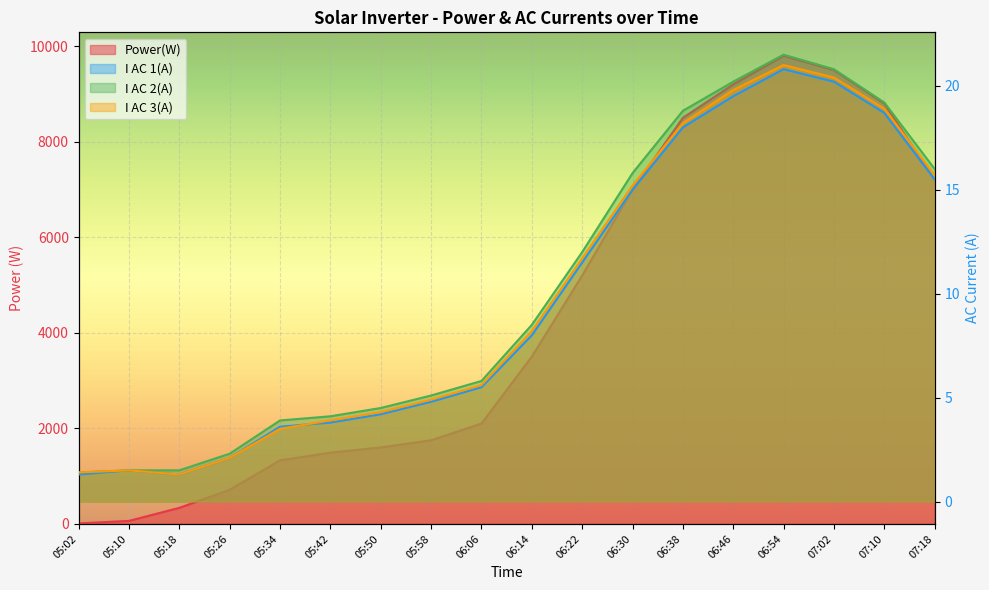

Reading left to right, what are all the values shown in this chart?

Power(W): 05:02=9.0	05:10=62.0	05:18=335.0	05:26=712.0	05:34=1330.0	05:42=1490.0	05:50=1600.0	05:58=1750.0	06:06=2100.0	06:14=3500.0	06:22=5200.0	06:30=7000.0	06:38=8500.0	06:46=9200.0	06:54=9800.0	07:02=9500.0	07:10=8800.0	07:18=7200.0
I AC 1(A): 05:02=1.3	05:10=1.5	05:18=1.3	05:26=2.1	05:34=3.6	05:42=3.8	05:50=4.2	05:58=4.8	06:06=5.5	06:14=8.0	06:22=11.5	06:30=15.0	06:38=18.0	06:46=19.5	06:54=20.8	07:02=20.2	07:10=18.7	07:18=15.5
I AC 2(A): 05:02=1.4	05:10=1.5	05:18=1.5	05:26=2.3	05:34=3.9	05:42=4.1	05:50=4.5	05:58=5.1	06:06=5.8	06:14=8.5	06:22=12.0	06:30=15.8	06:38=18.8	06:46=20.2	06:54=21.5	07:02=20.8	07:10=19.2	07:18=16.0
I AC 3(A): 05:02=1.4	05:10=1.5	05:18=1.3	05:26=2.1	05:34=3.5	05:42=3.9	05:50=4.3	05:58=4.9	06:06=5.6	06:14=8.2	06:22=11.7	06:30=15.2	06:38=18.2	06:46=19.8	06:54=21.0	07:02=20.4	07:10=18.9	07:18=15.7